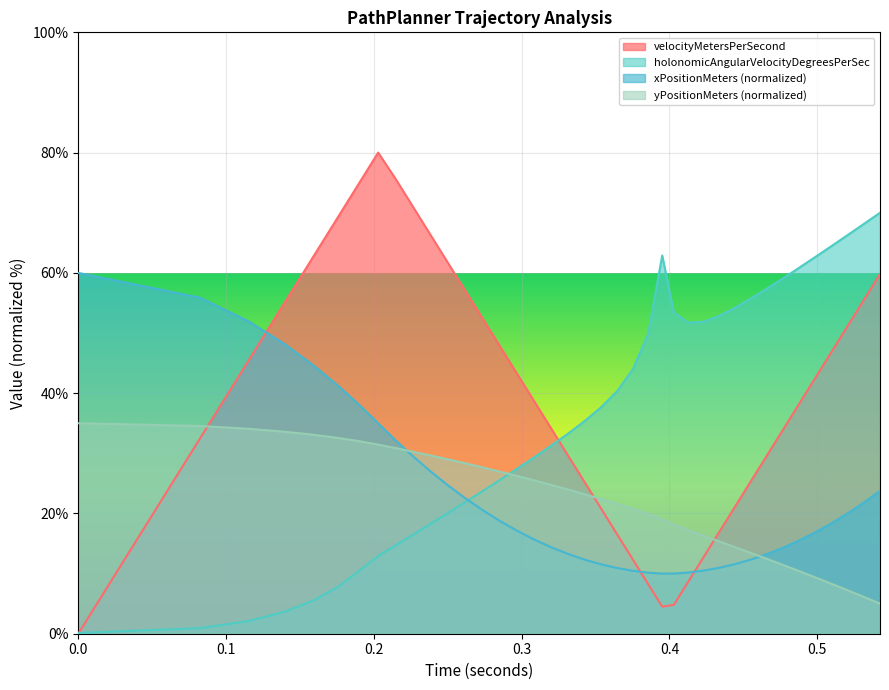

What is the highest value of the yPositionMeters (normalized) series?

35.0